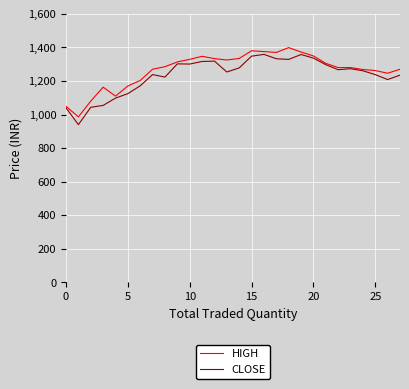

Which series has the largest range (max minus min)?

CLOSE